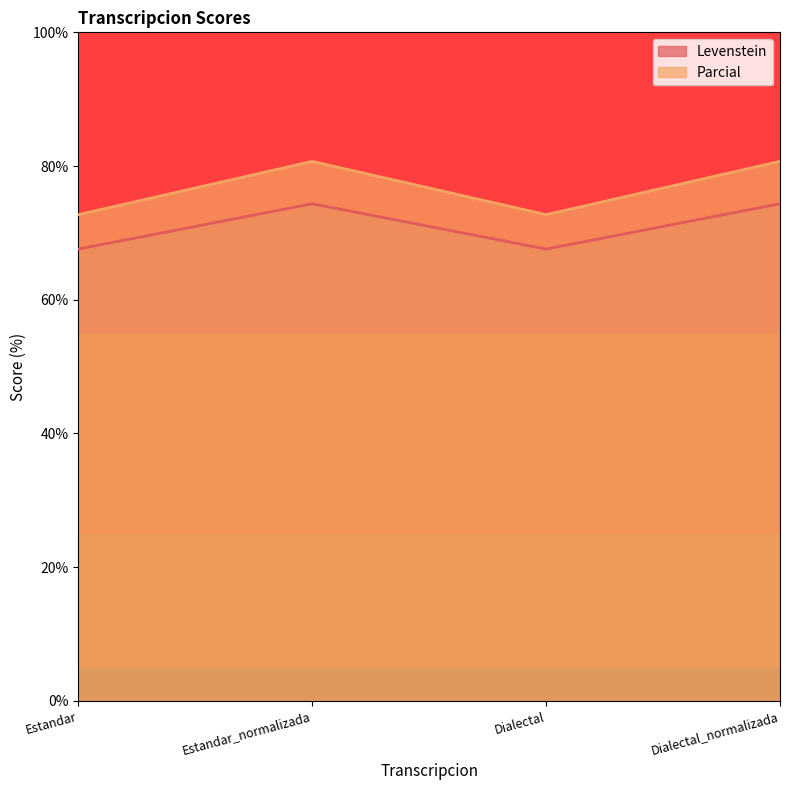

Reading left to right, extract all data points from this chart.

Levenstein: Estandar=67.6	Estandar_normalizada=74.4	Dialectal=67.6	Dialectal_normalizada=74.4
Parcial: Estandar=72.7	Estandar_normalizada=80.7	Dialectal=72.7	Dialectal_normalizada=80.7